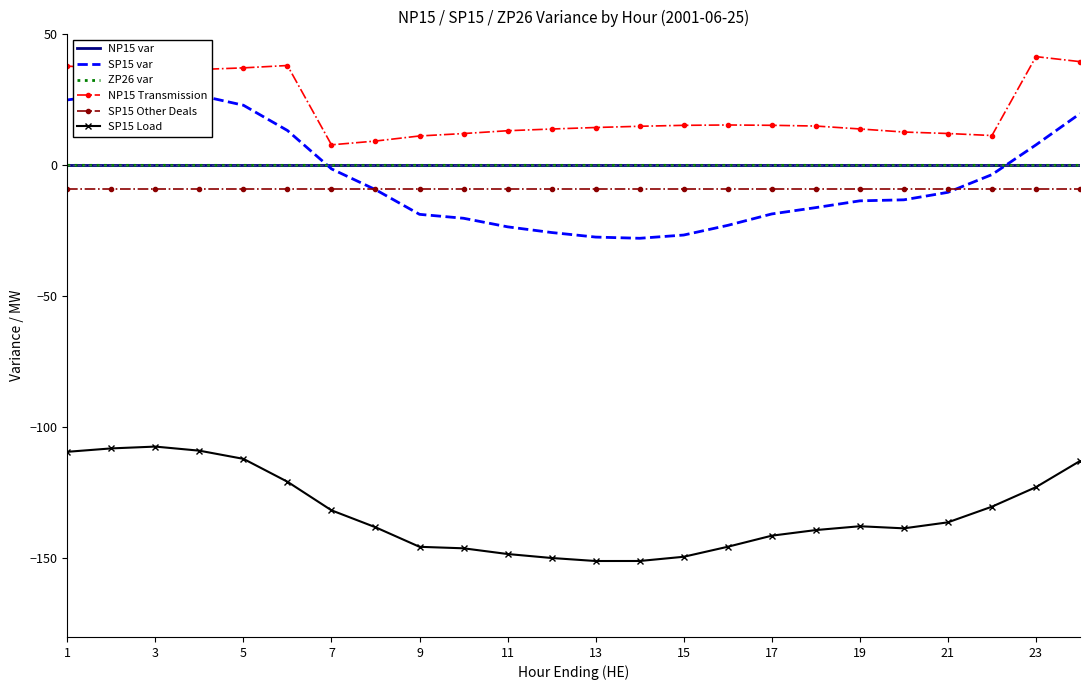

Is it true that SP15 Load equals -151.0 at 13?

True